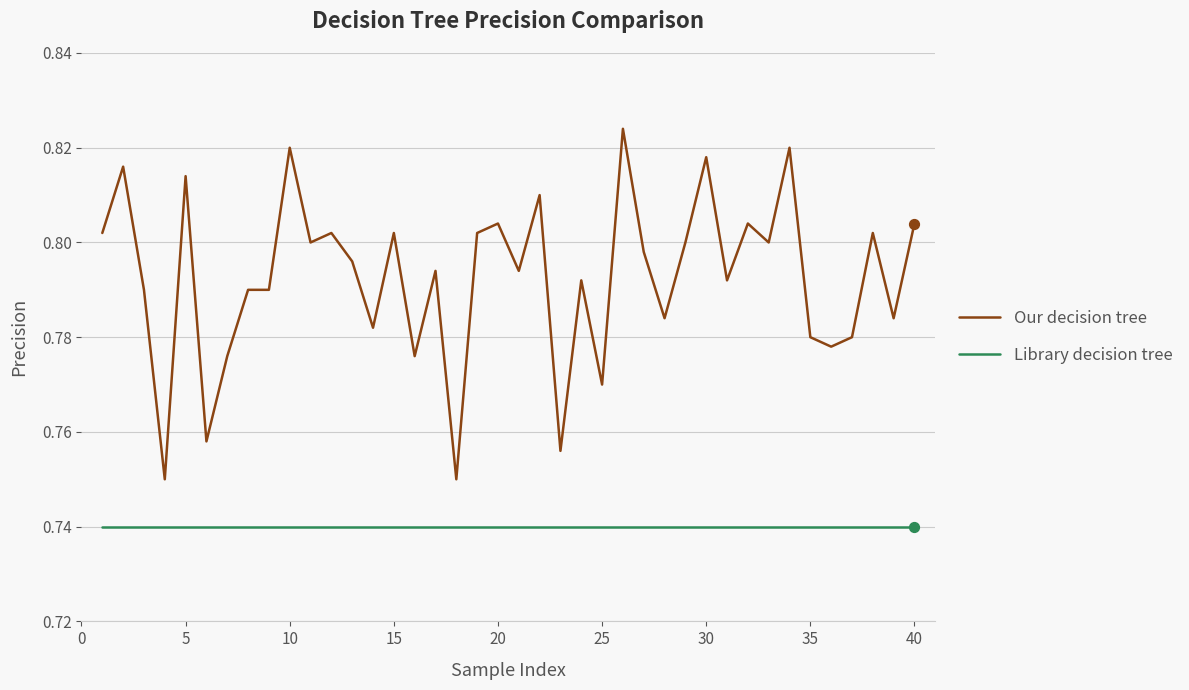

Which series has the widest spread of values?

Our decision tree